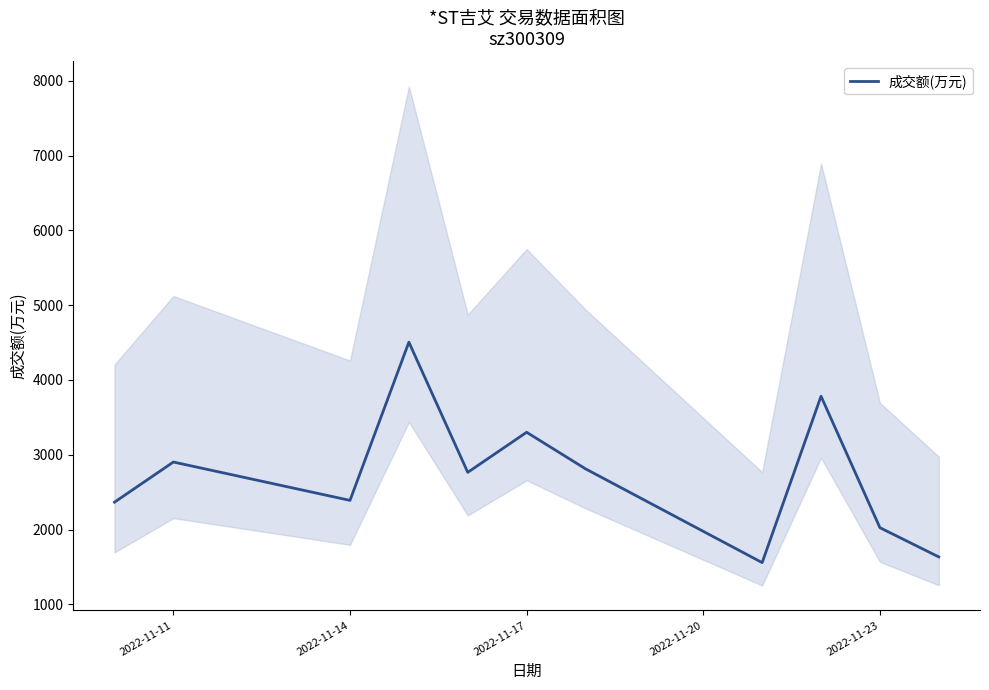

What is the minimum value for 成交额(万元)?

1558